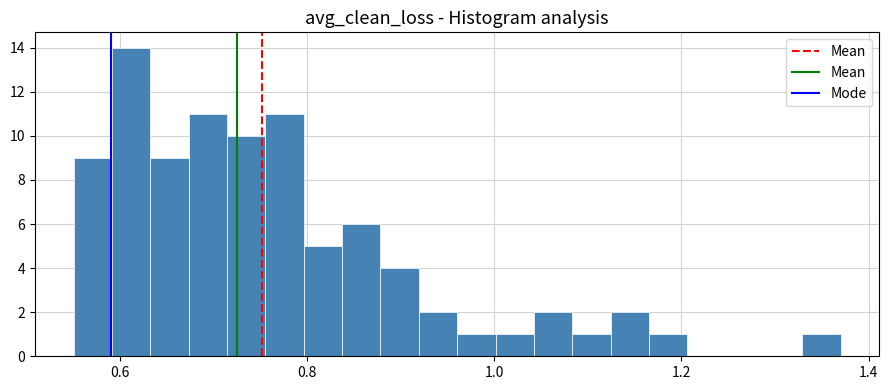

Around what value on the x-axis is the tallest bar? Give the approximate position of its centre, as read against the axis.

0.62